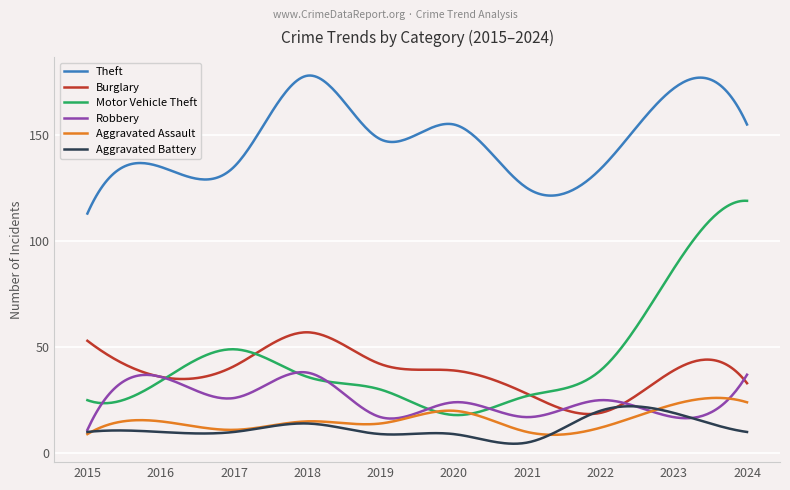

True or false: Theft and Robbery cross at least once.

False